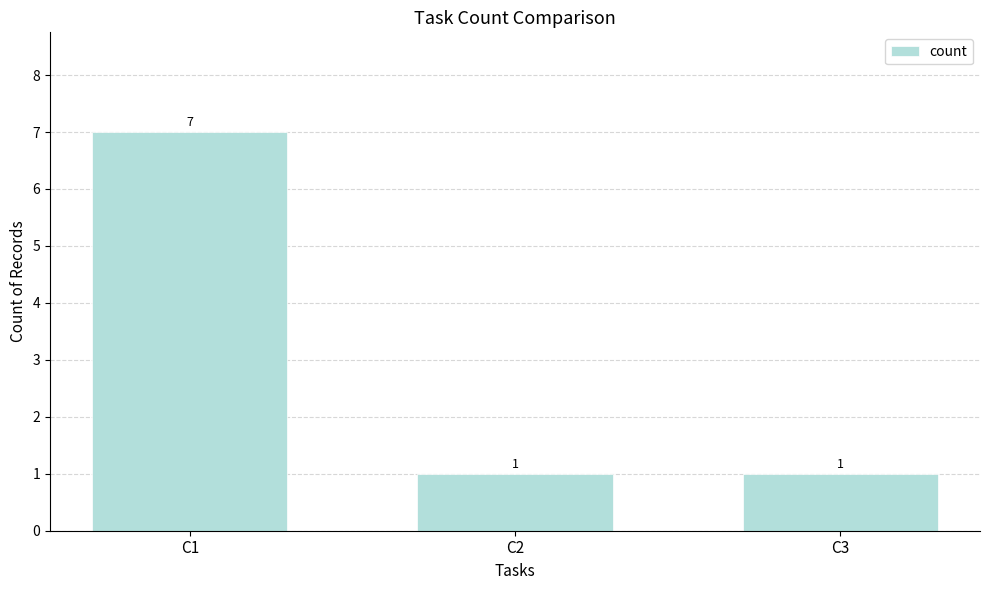

Which category has the highest value across all series?

C1